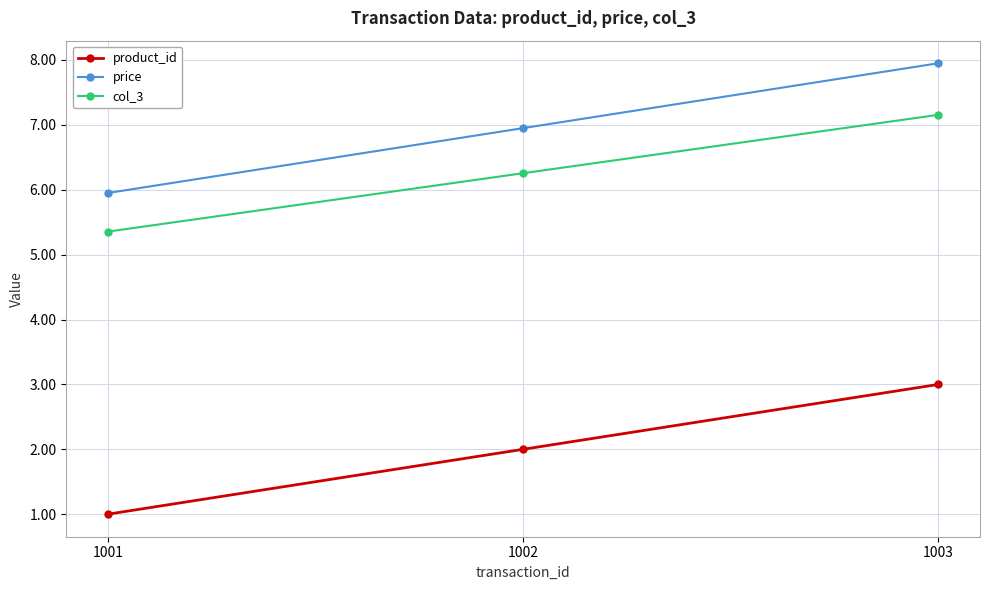

True or false: product_id has a value of 1.3 at 1002.

False